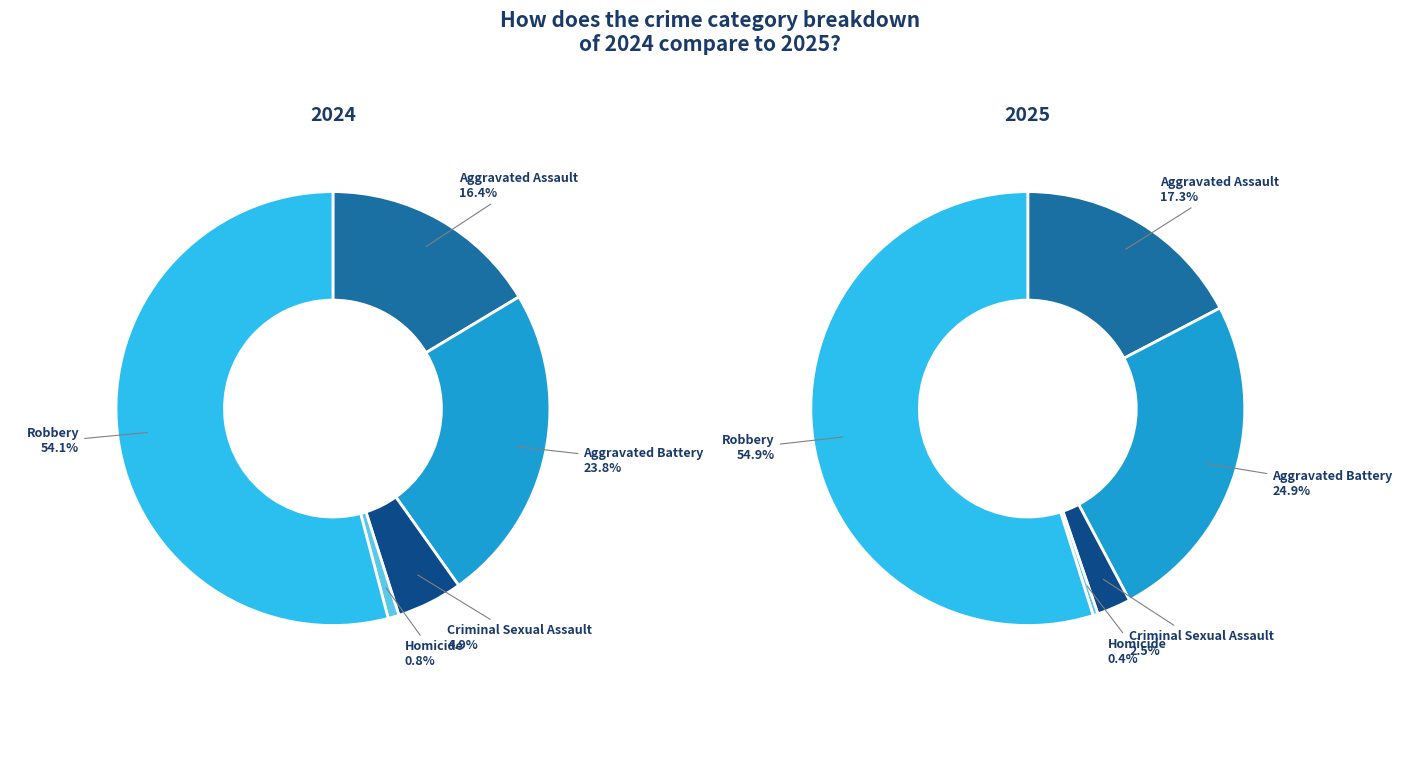

Which series has the largest range (max minus min)?

values_2025